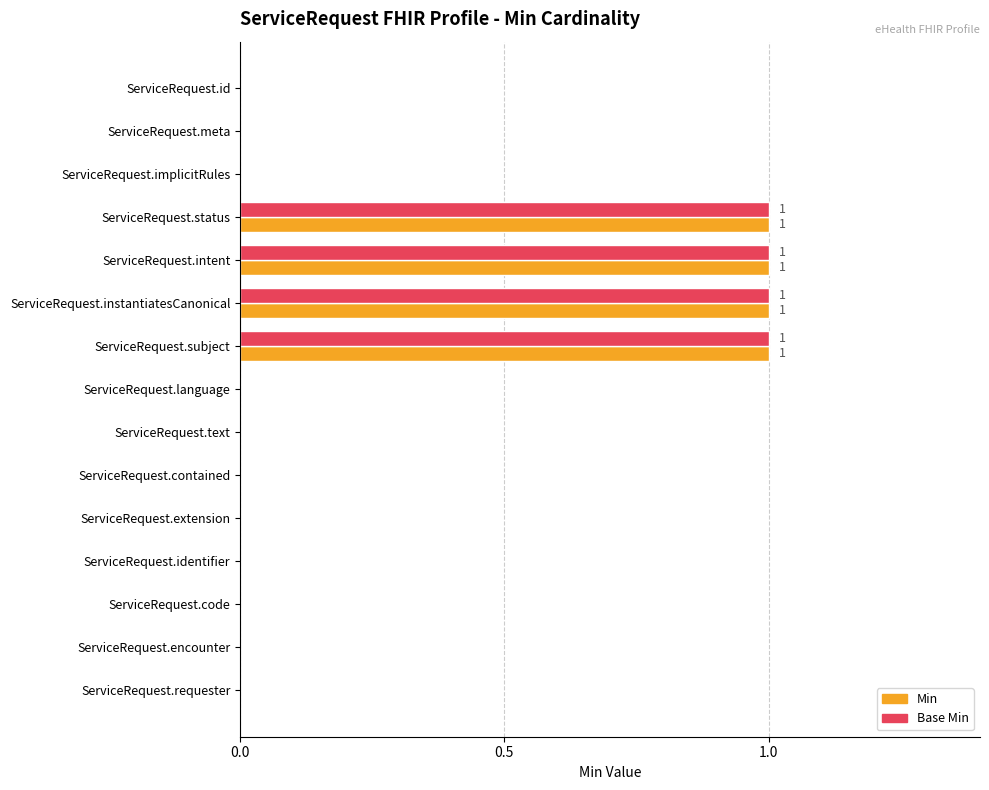

True or false: Min has a value of 0 at ServiceRequest.language.

True